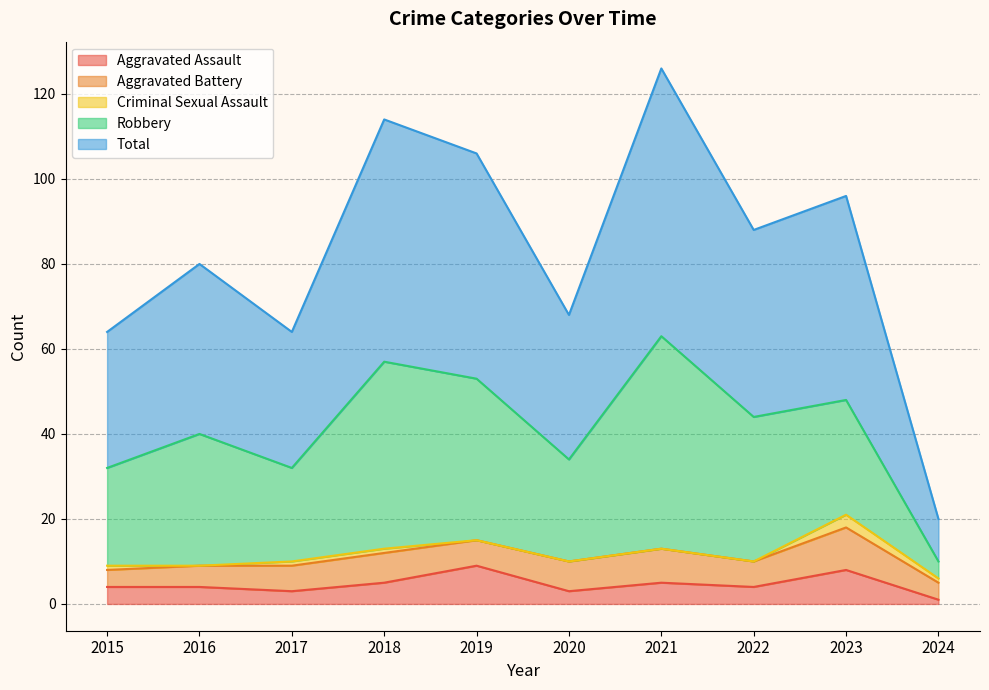

What is the value of the Criminal Sexual Assault point at the 4th from the left?

1